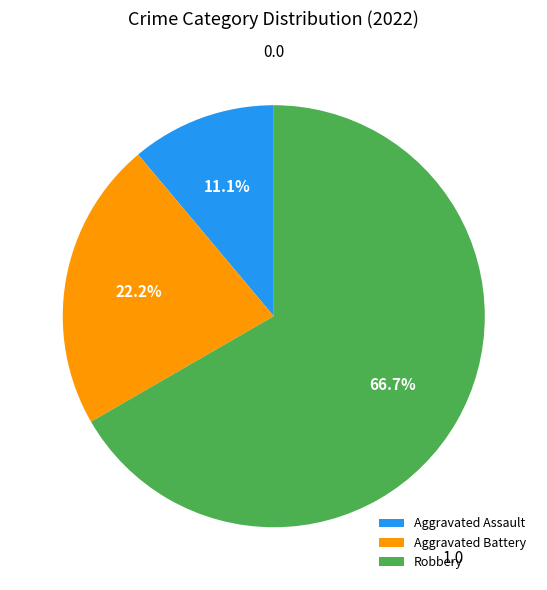

How many segments does this pie chart have?

3